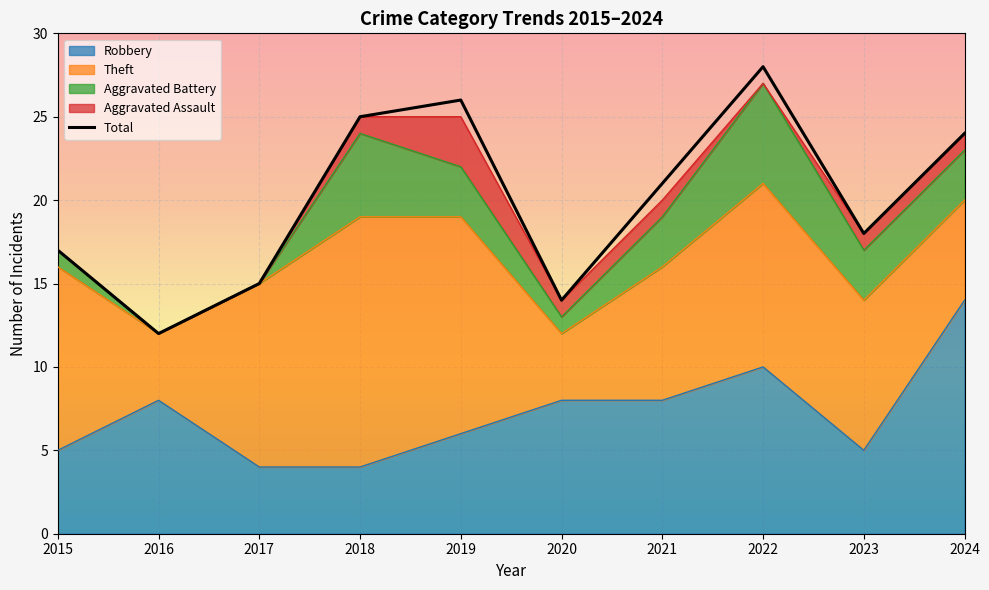

How many lines are shown in the chart?

1